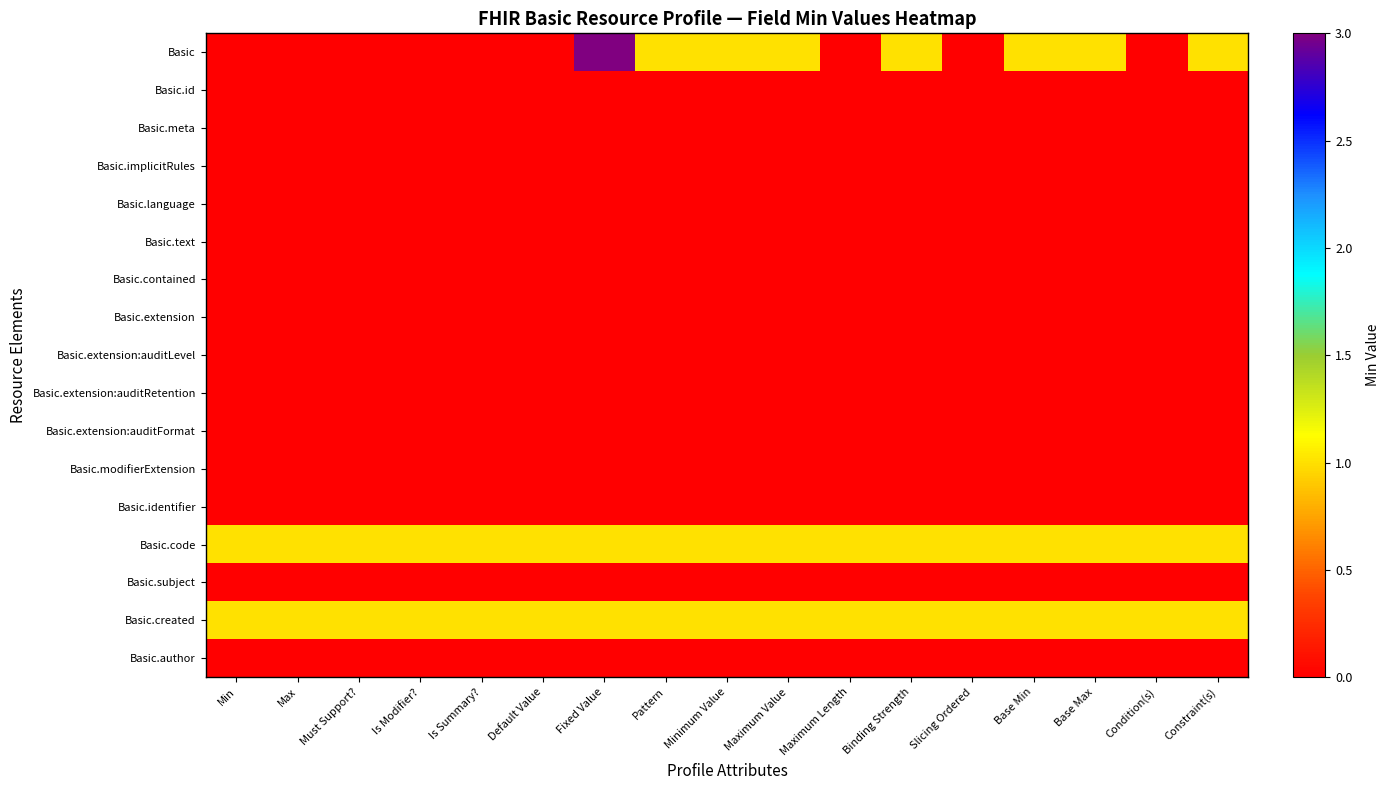

At Is Modifier?, list the series in order from smallest to largest.

Basic, Basic.id, Basic.meta, Basic.implicitRules, Basic.language, Basic.text, Basic.contained, Basic.extension, Basic.extension:auditLevel, Basic.extension:auditRetention, Basic.extension:auditFormat, Basic.modifierExtension, Basic.identifier, Basic.subject, Basic.author, Basic.code, Basic.created